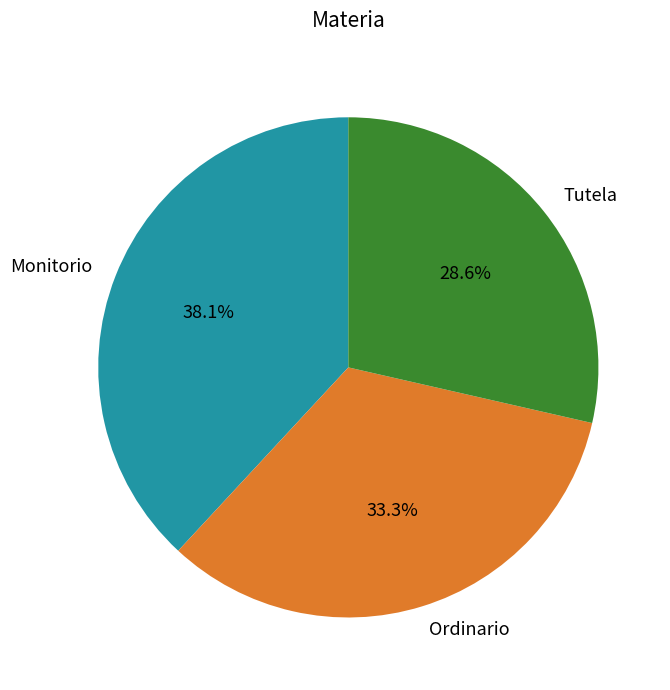

What is the largest slice in the pie chart?

Monitorio